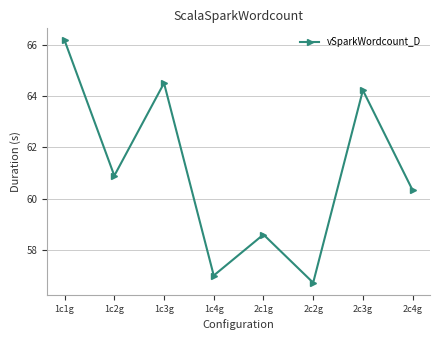

The value at 2c1g is 58.6. True or false?

True